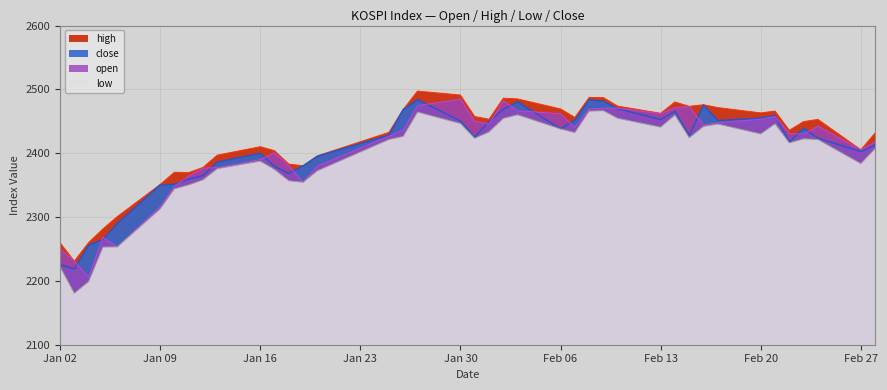

What is the total value across all series at 2023-02-15?

9798.6